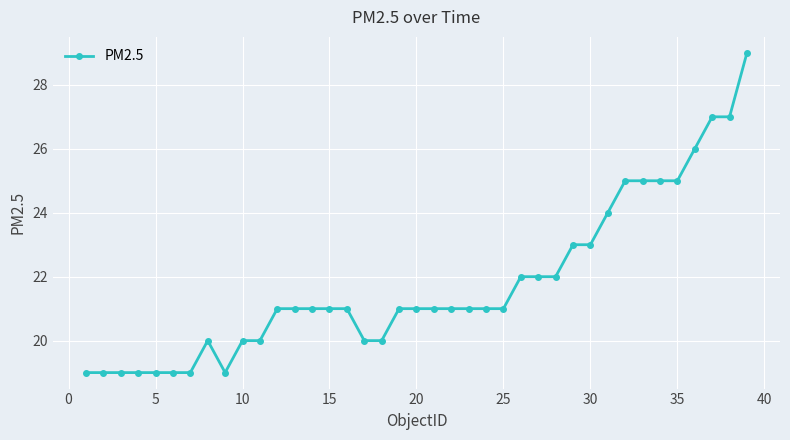

What is the maximum value shown in the chart?

29